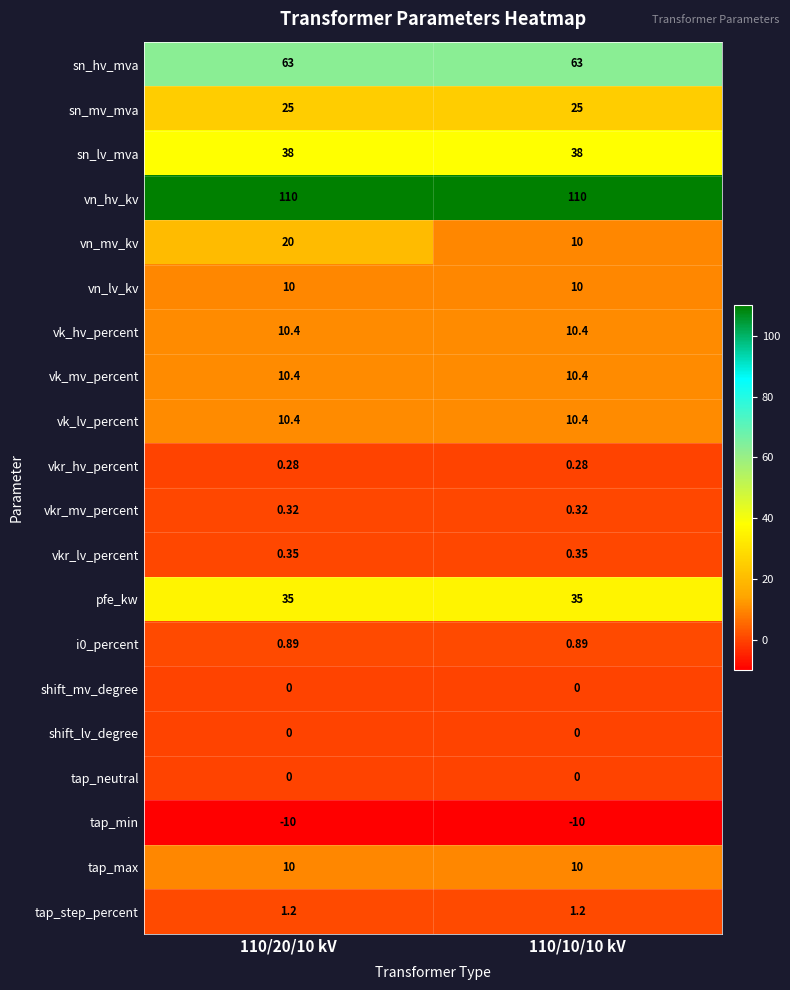

Which series has the widest spread of values?

vn_mv_kv